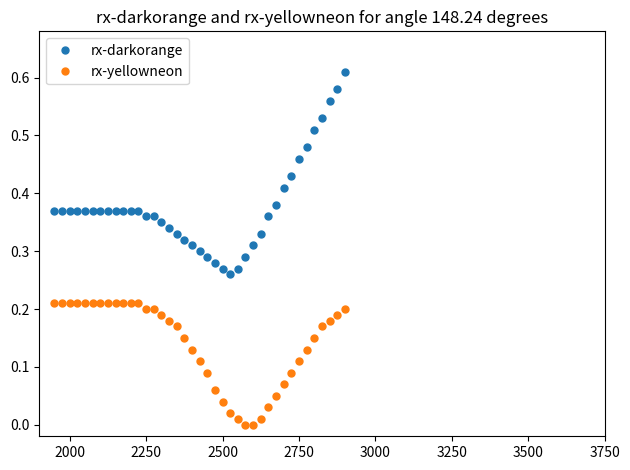

What is the sum of all rx-yellowneon values?

5.5